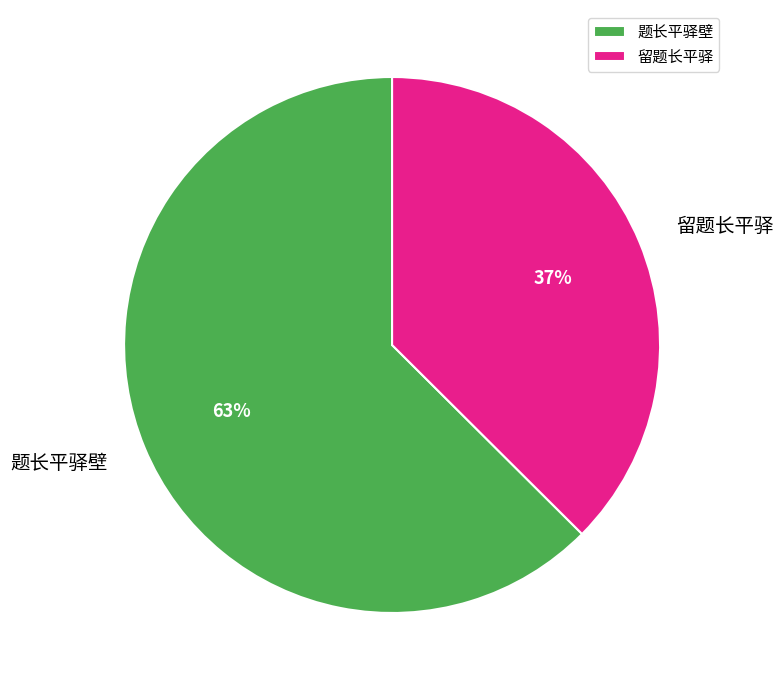

Rank the categories by value from highest to lowest.

题长平驿壁, 留题长平驿